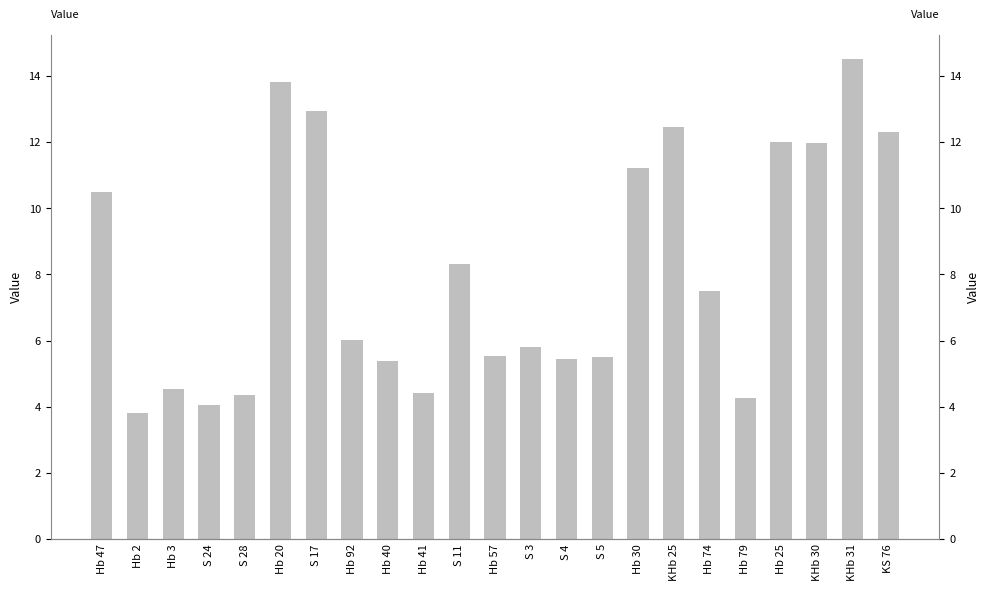

Reading left to right, what are all the values shown in this chart?

Hb 47=10.5	Hb 2=3.8	Hb 3=4.5	S 24=4.0	S 28=4.3	Hb 20=13.8	S 17=12.9	Hb 92=6.0	Hb 40=5.4	Hb 41=4.4	S 11=8.3	Hb 57=5.5	S 3=5.8	S 4=5.4	S 5=5.5	Hb 30=11.2	KHb 25=12.5	Hb 74=7.5	Hb 79=4.3	Hb 25=12.0	KHb 30=12.0	KHb 31=14.5	KS 76=12.3